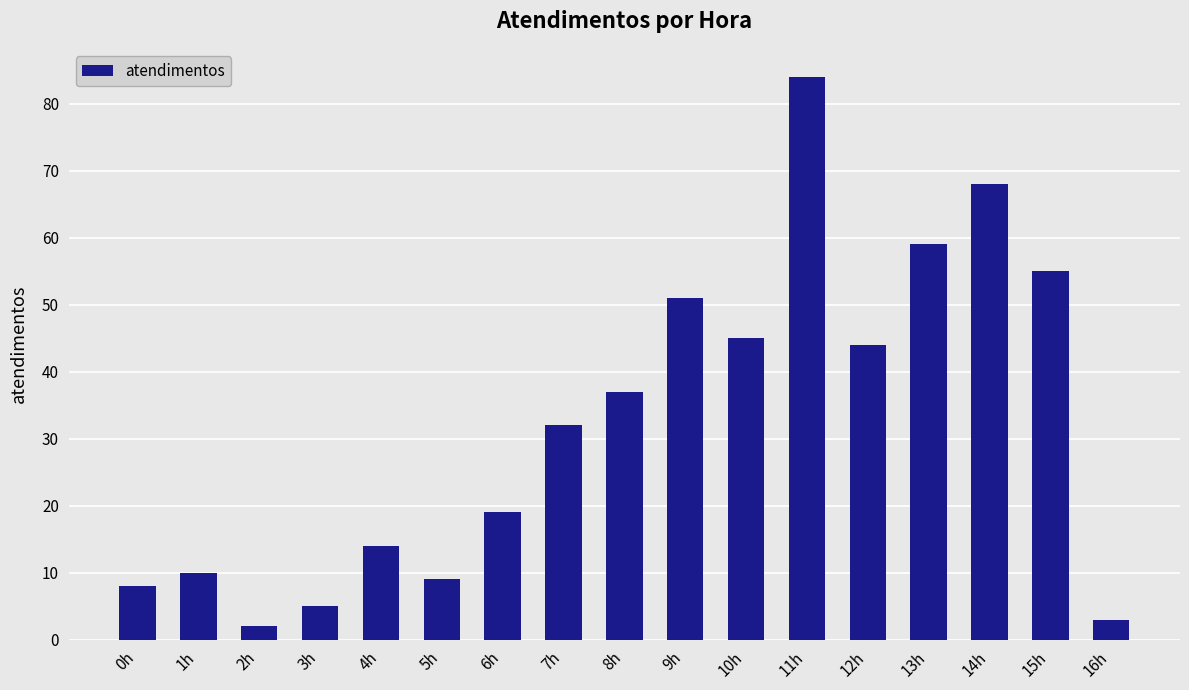

Which label corresponds to the smallest value in the chart?

2h